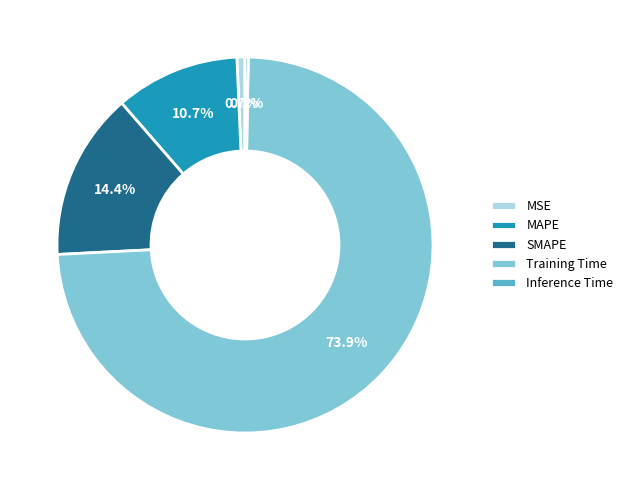

To the nearest percent, what is the combined percentage of Inference Time and MSE?

1%